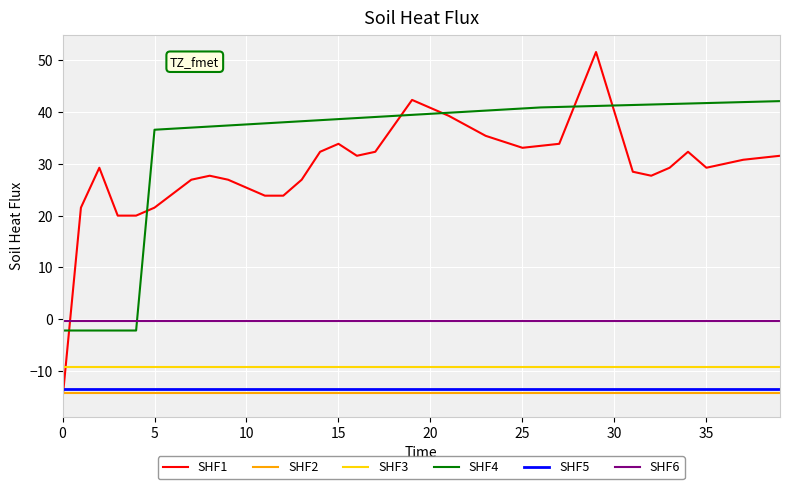

True or false: SHF3 and SHF6 cross at least once.

False